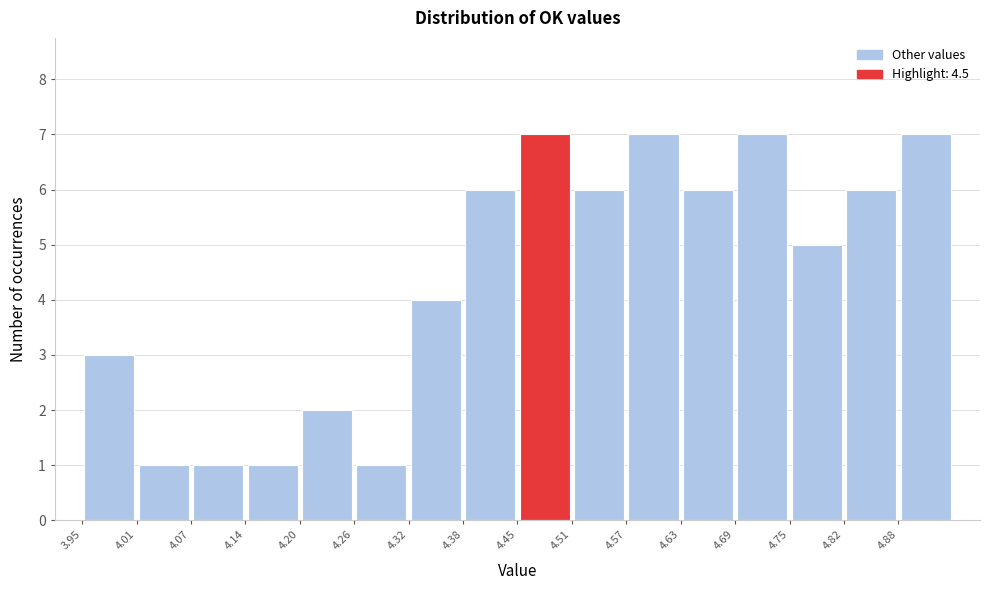

What is the height of the bar covering 4.51 to 4.57 on the x-axis? Neither the bar edges nor the heights are printed on the chart, so give them approximately, as read against the axes.

6